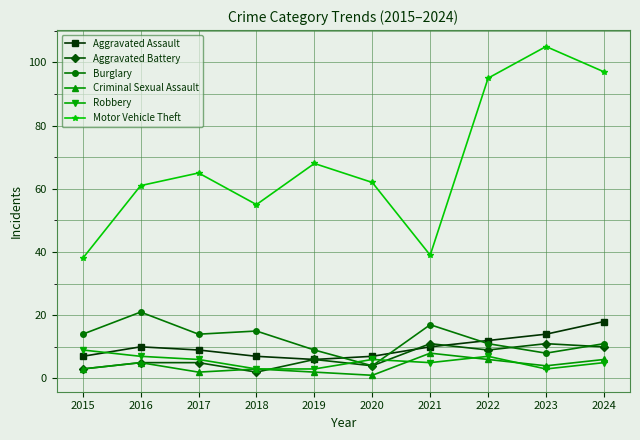

What is the total value across all series at 2017?

101